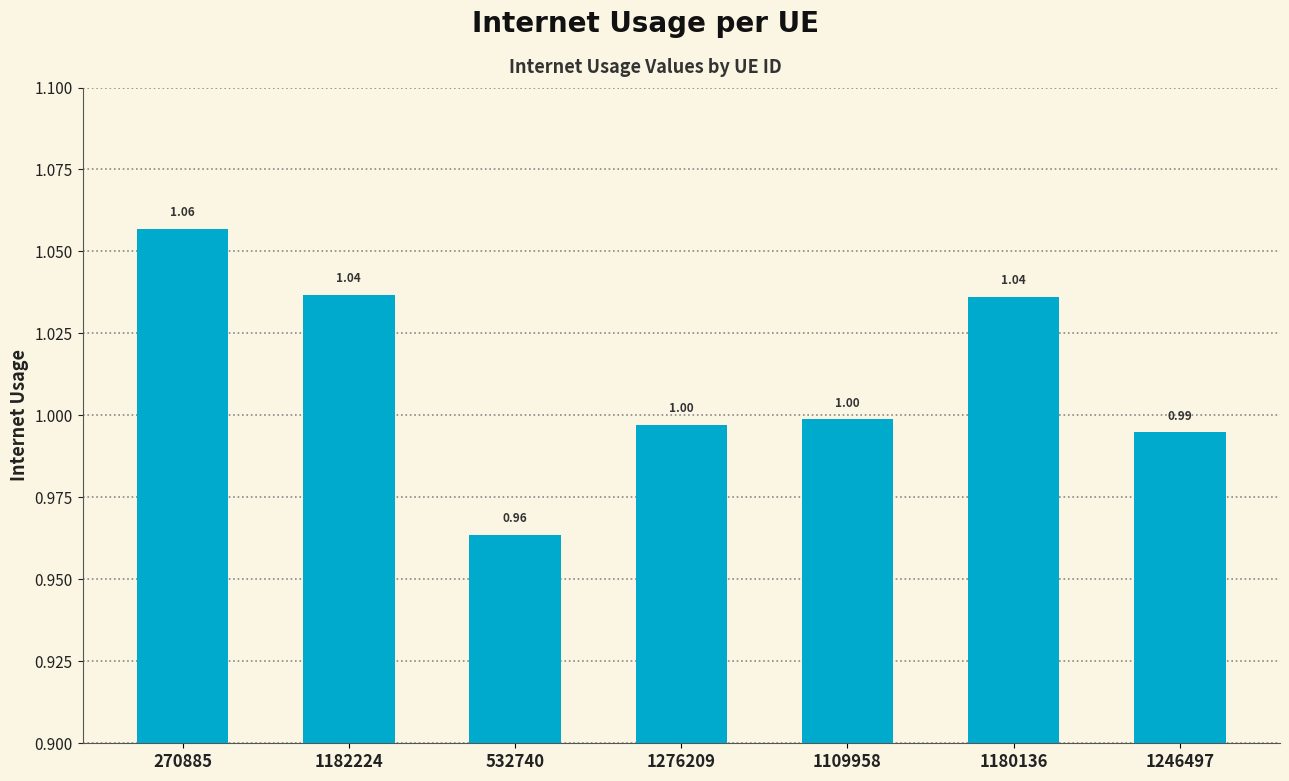

True or false: the data shows 0.4 at 1276209.

False